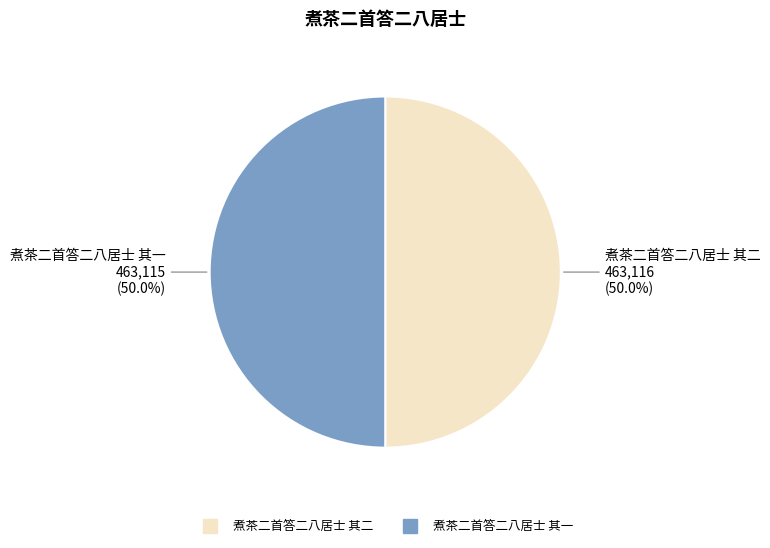

Approximately how many times larger is the value at 煮茶二首答二八居士 其二 compared to 煮茶二首答二八居士 其一?

1.0